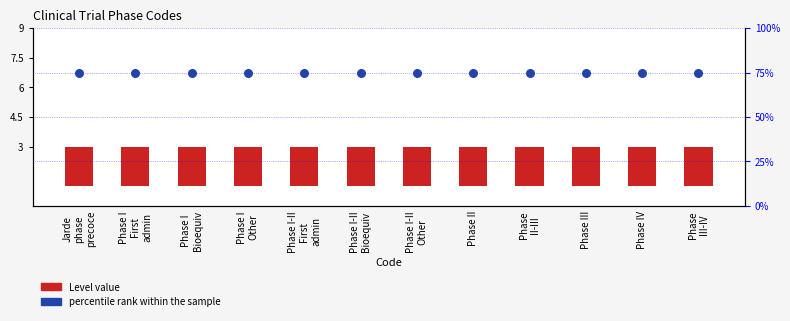

Which series has the largest total across all categories?

percentile rank within the sample